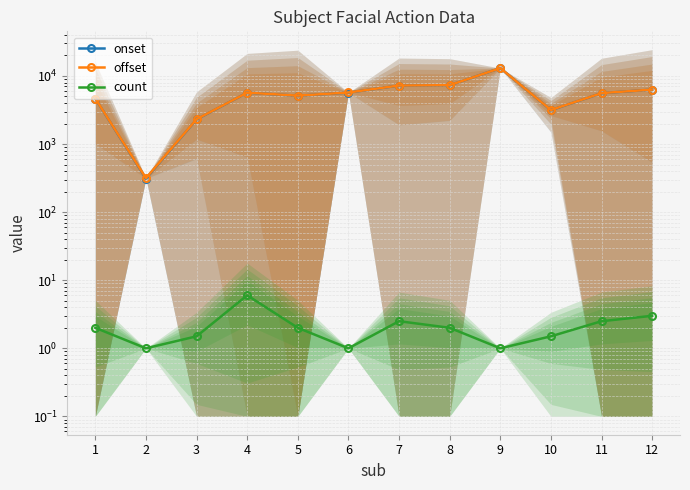

Between 8 and 10, which series saw the biggest shift?

onset